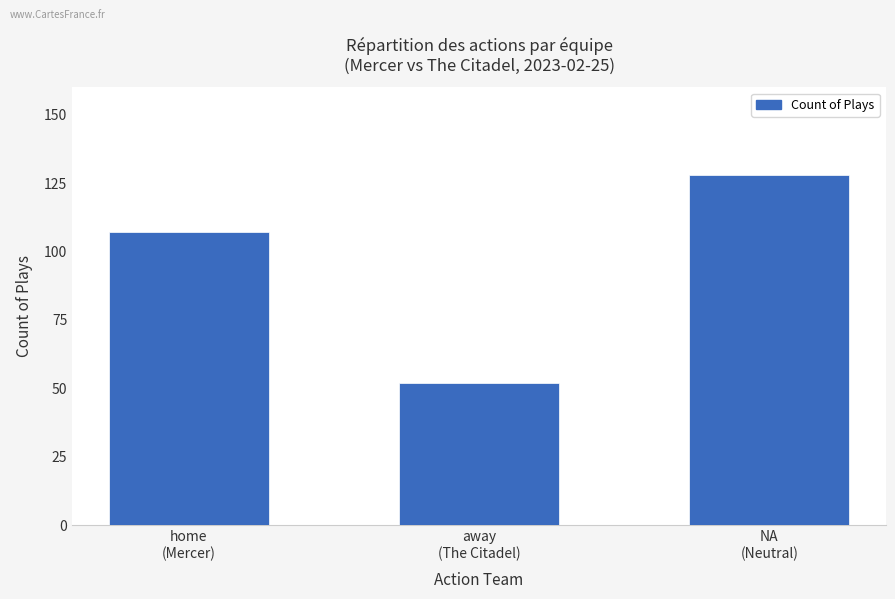

Rank the categories by value from highest to lowest.

NA
(Neutral), home
(Mercer), away
(The Citadel)